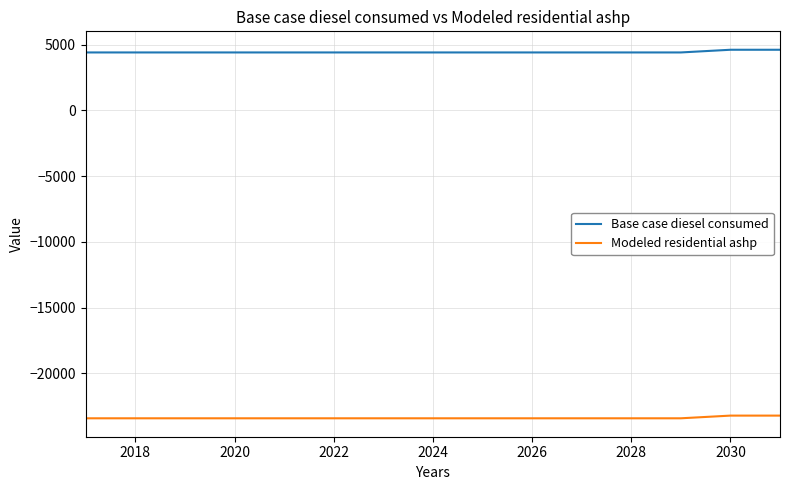

List the series in order of their peak value, lowest first.

Modeled residential ashp, Base case diesel consumed